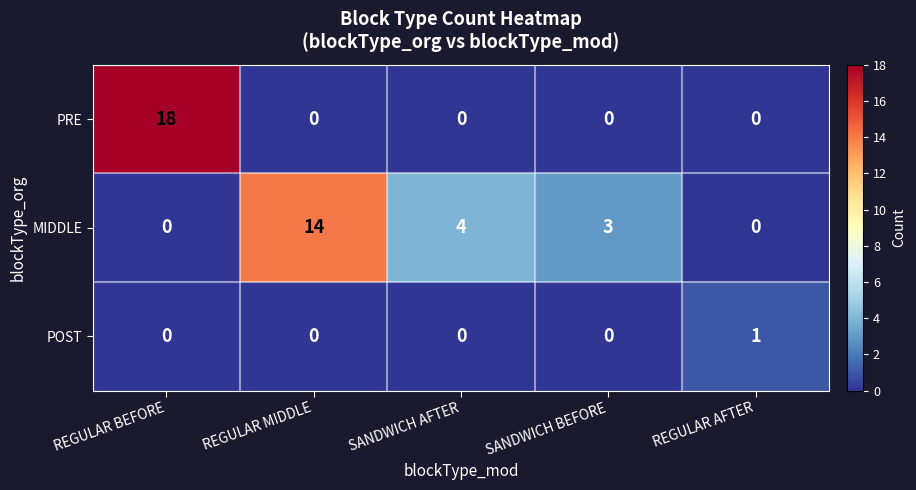

What is the total value across all series at REGULAR MIDDLE?

14